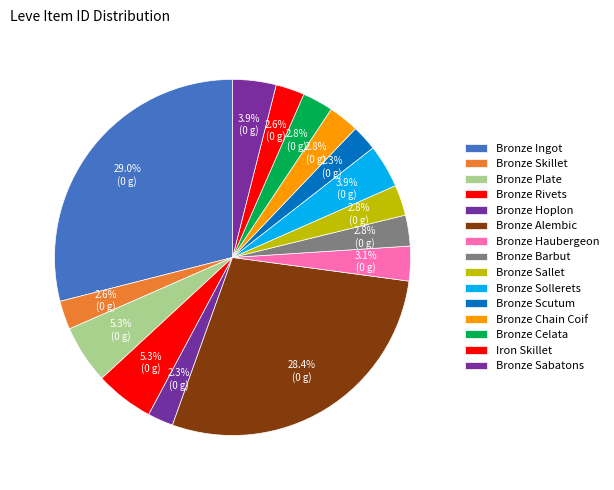

Is there a majority slice in this chart?

No